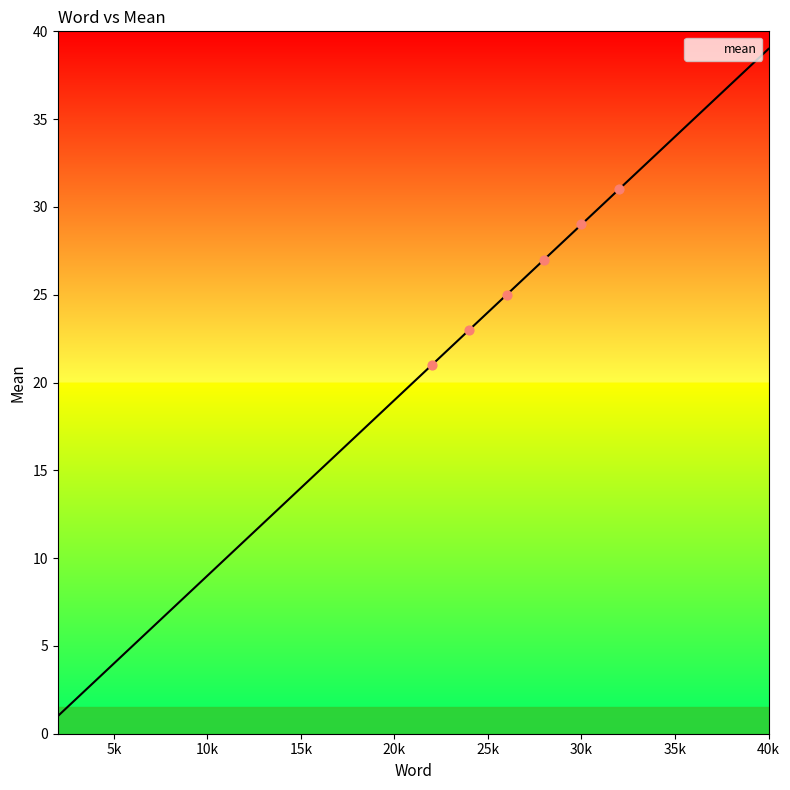

What is the difference between the maximum and minimum values?

38